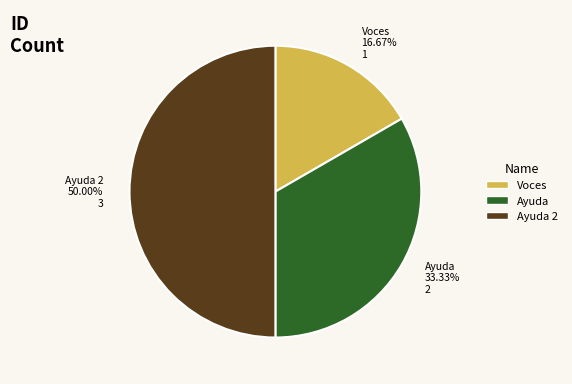

Is Ayuda 33.33% 2 the majority of the pie?

No